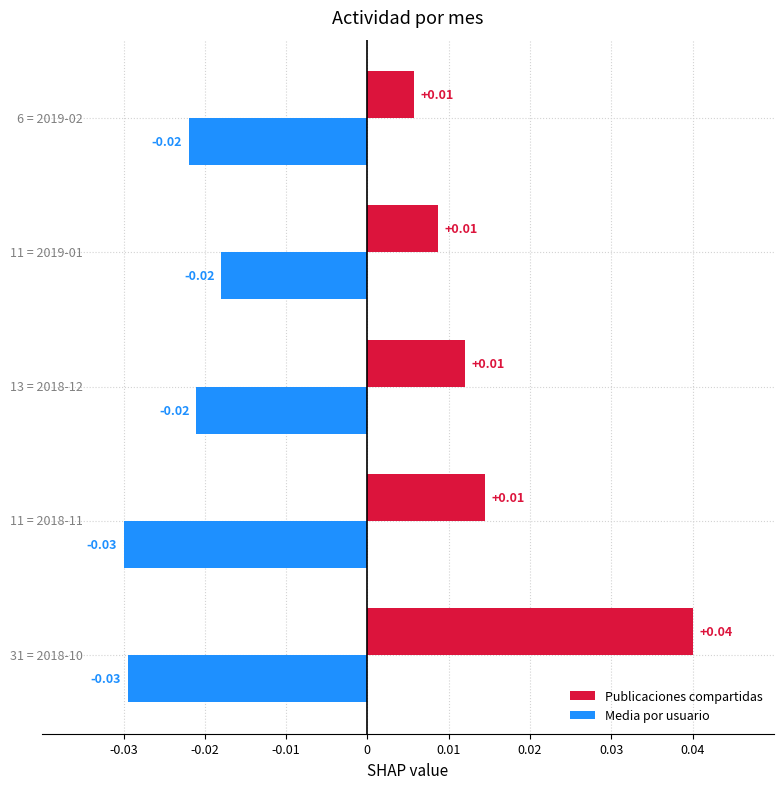

Rank the series by their maximum value, from lowest to highest.

Media por usuario, Publicaciones compartidas